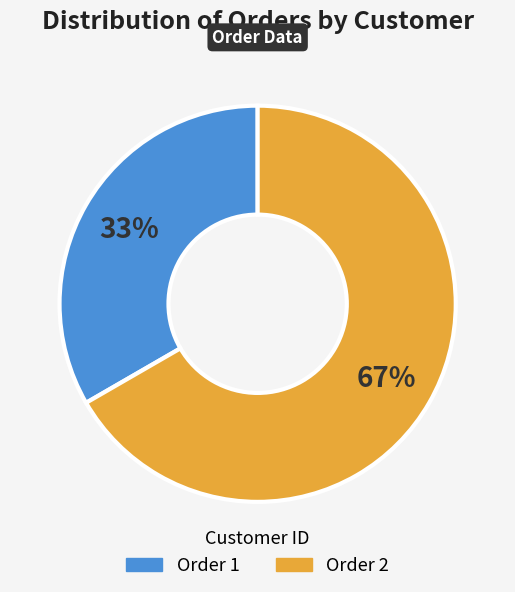

To the nearest percent, what is the average slice percentage?

50%